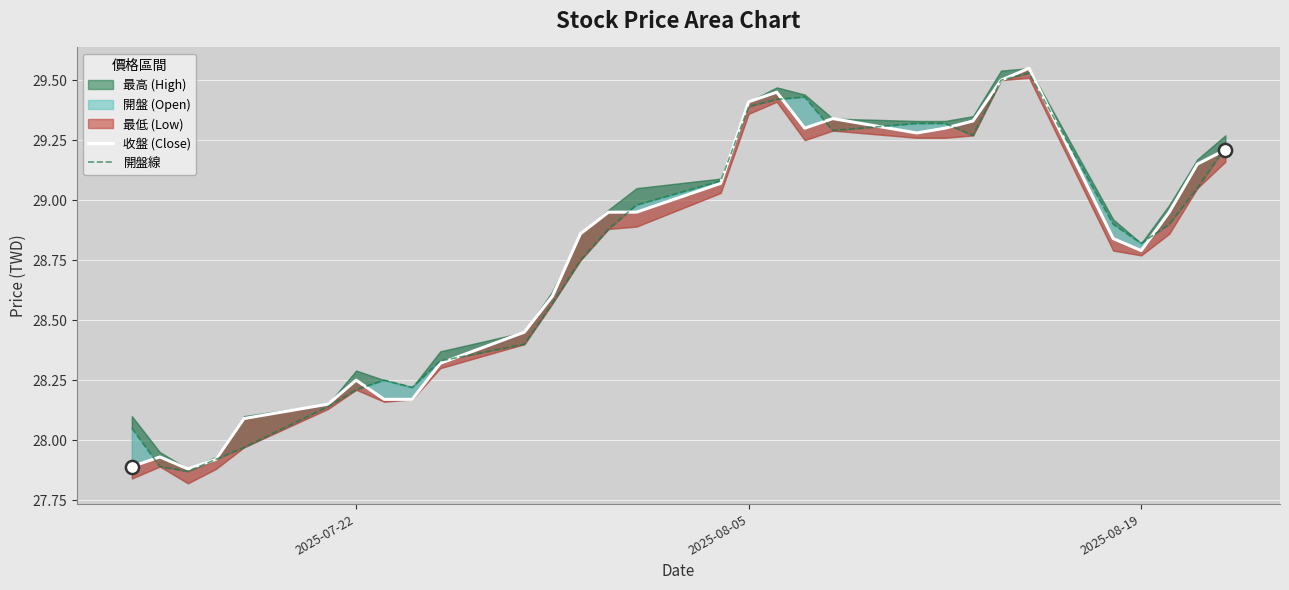

Which series has the widest spread of Y values?

收盤 (Close)